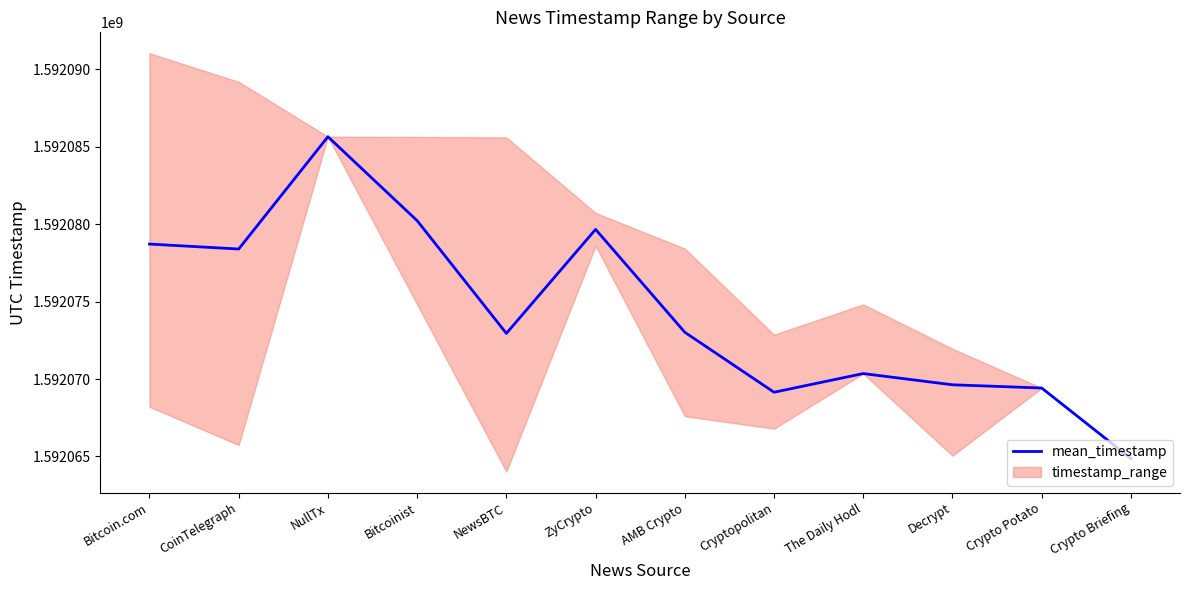

Which has a higher value, Crypto Briefing or Decrypt?

Decrypt